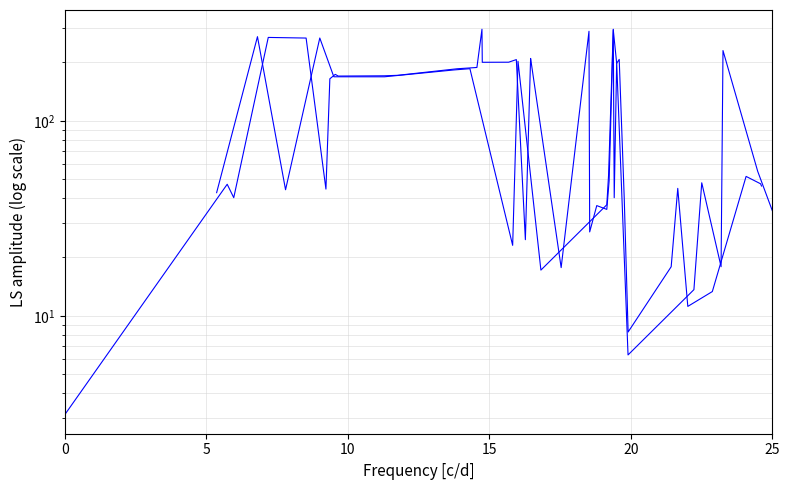

In x0/y0, how many points are lower than both neighbors (excluding endpoints)?

5